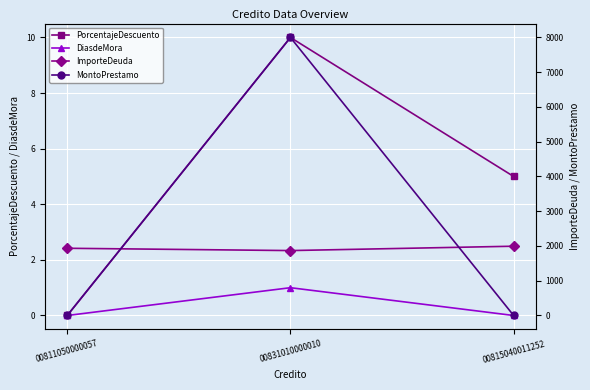

Rank the categories by ImporteDeuda value from highest to lowest.

00815040011252, 00811050000057, 00831010000010